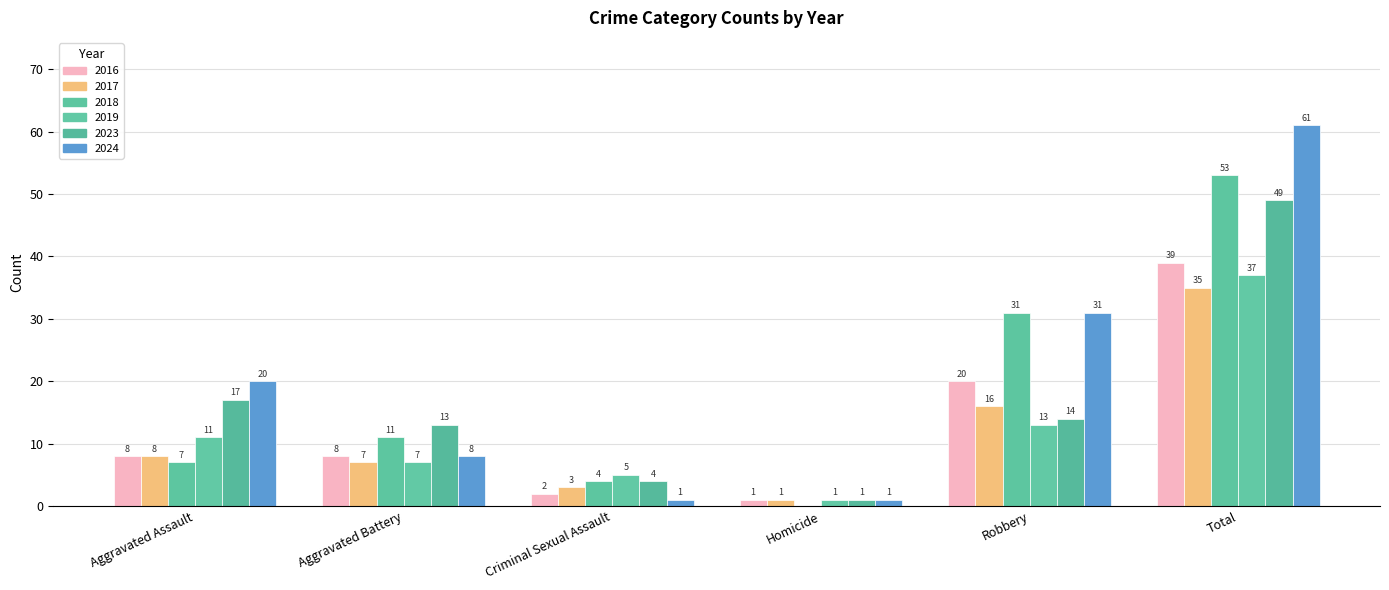

How many series are shown in this chart?

6